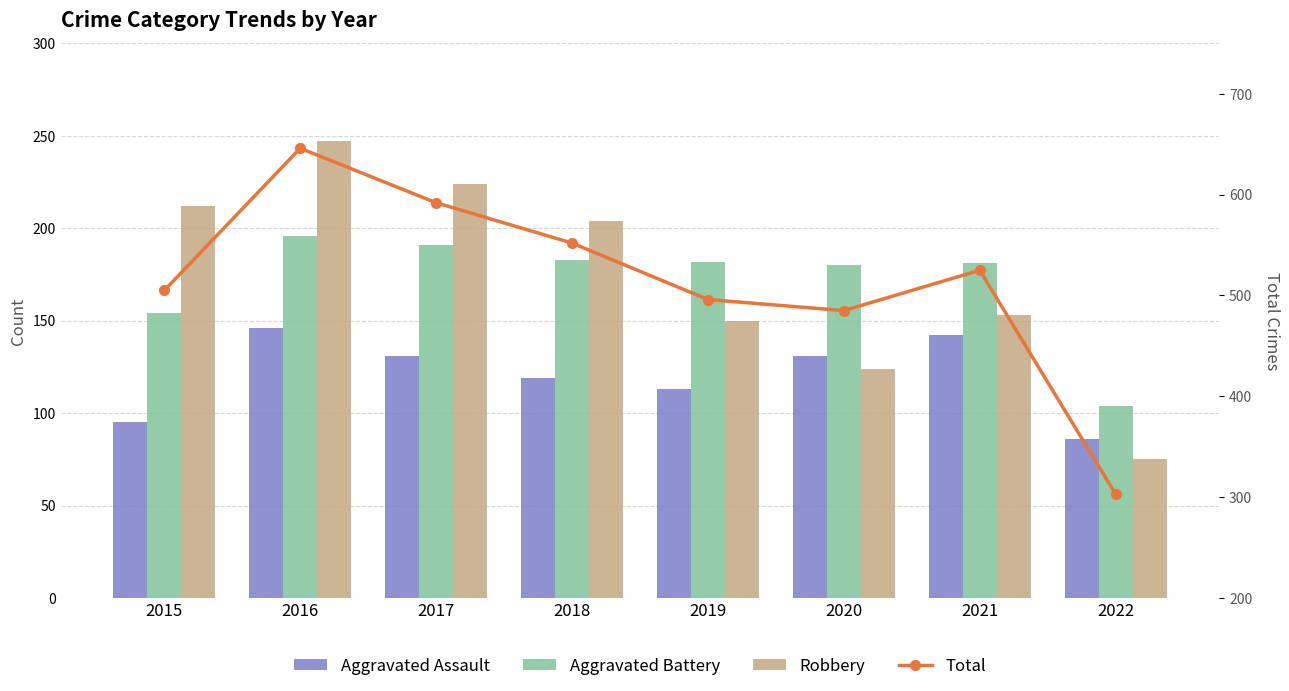

Are the bars horizontal?

No